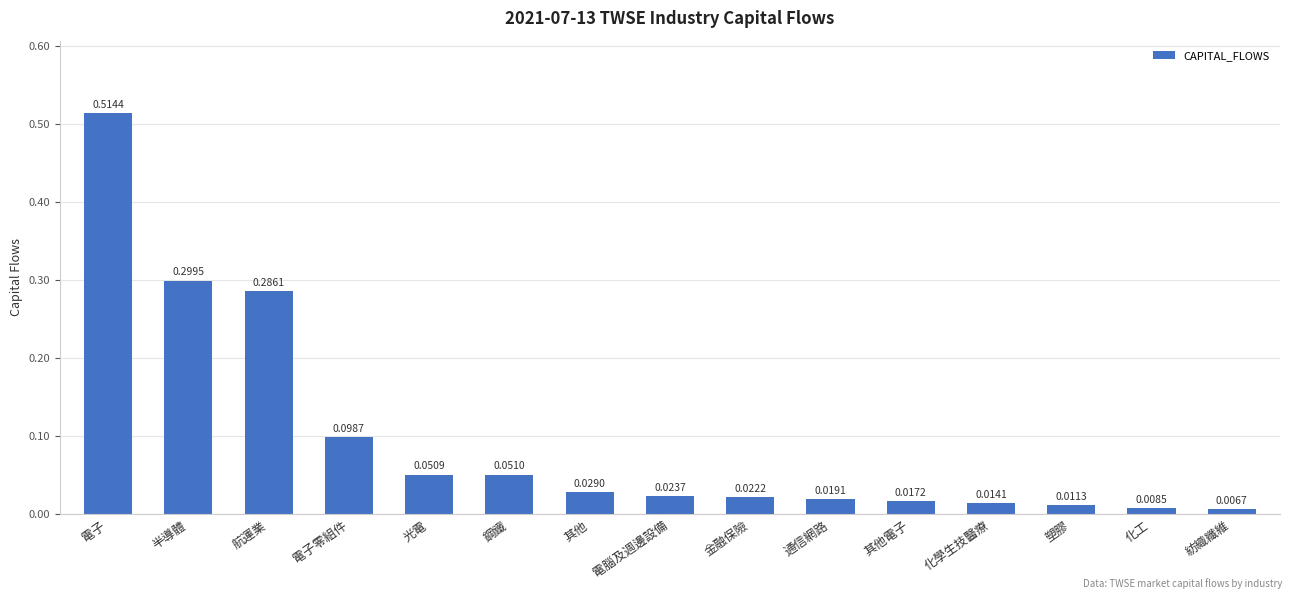

Between 金融保險 and 通信網路, which is larger?

金融保險